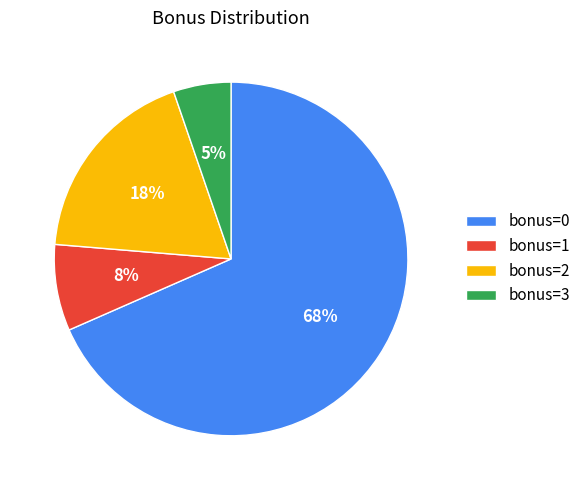

Which category has the biggest portion of the pie?

bonus=0